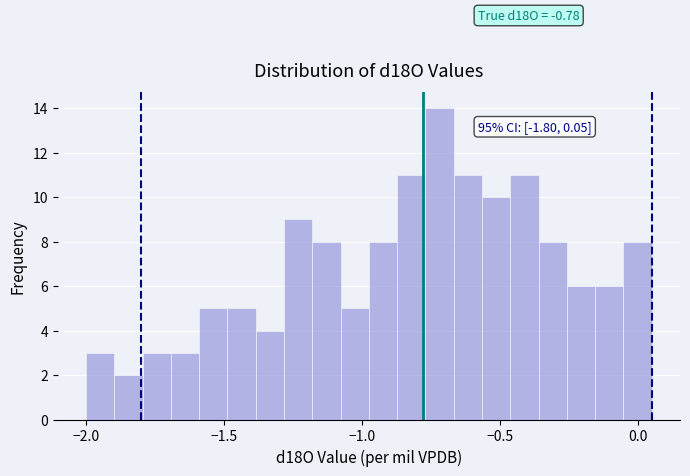

Read against the x-axis, roughly where is the centre of the tallest bar?

-0.70